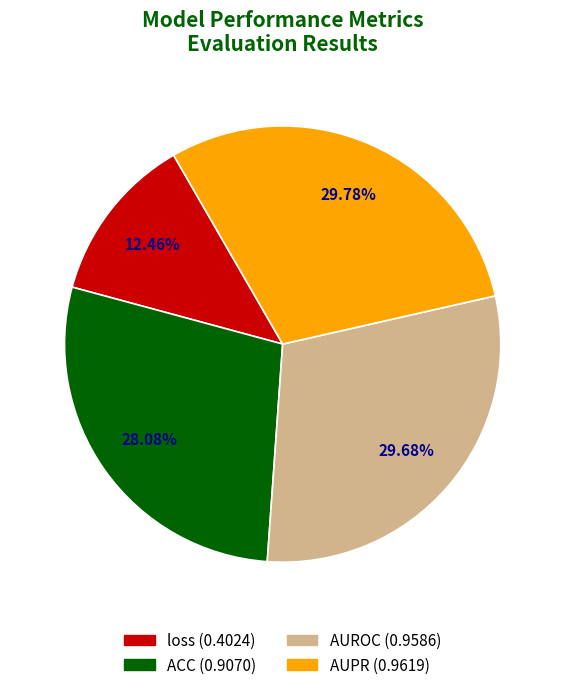

Between AUROC and ACC, which is larger?

AUROC